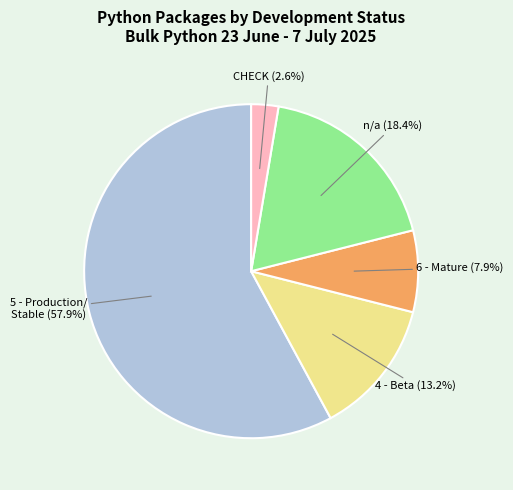

Between 4 - Beta and CHECK, which is larger?

4 - Beta